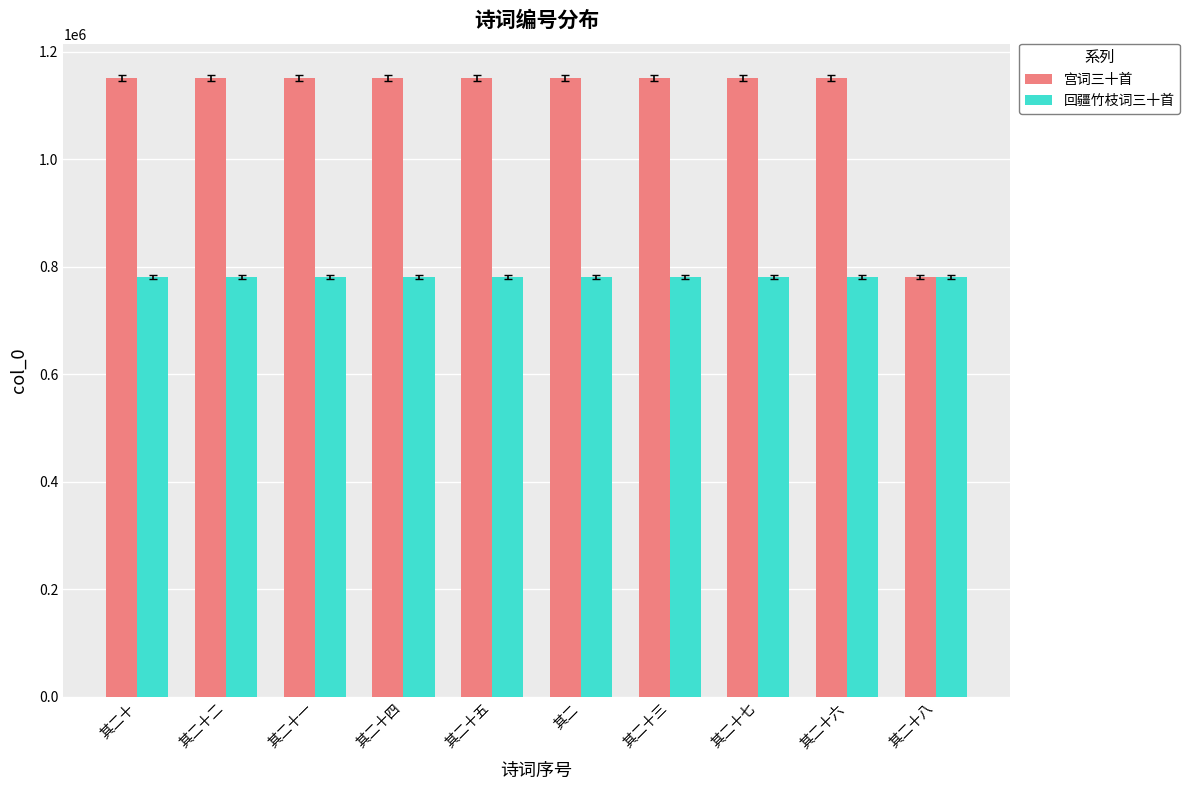

Does the chart contain stacked bars?

No